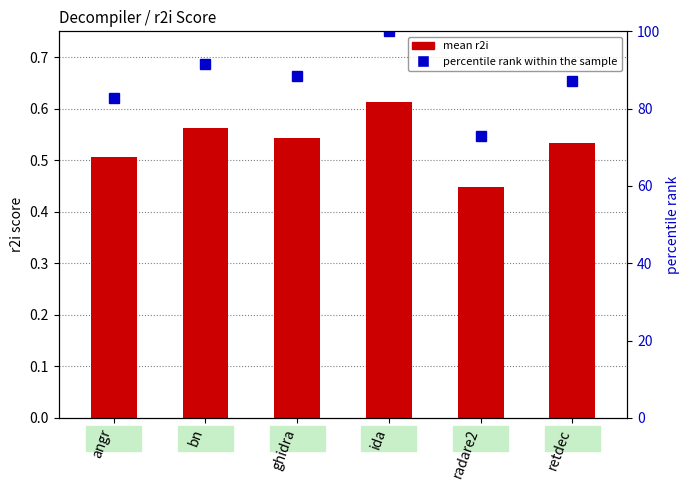

Where does the percentile rank within the sample series first go above 88?

bn